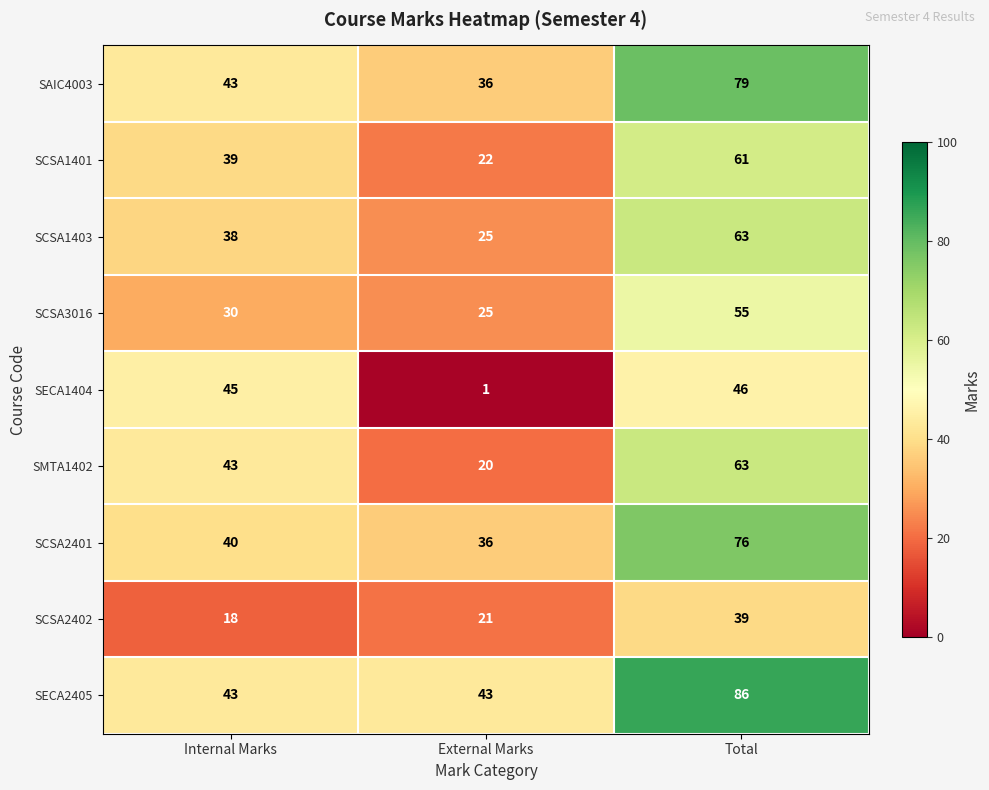

Count the number of categories in the chart.

3